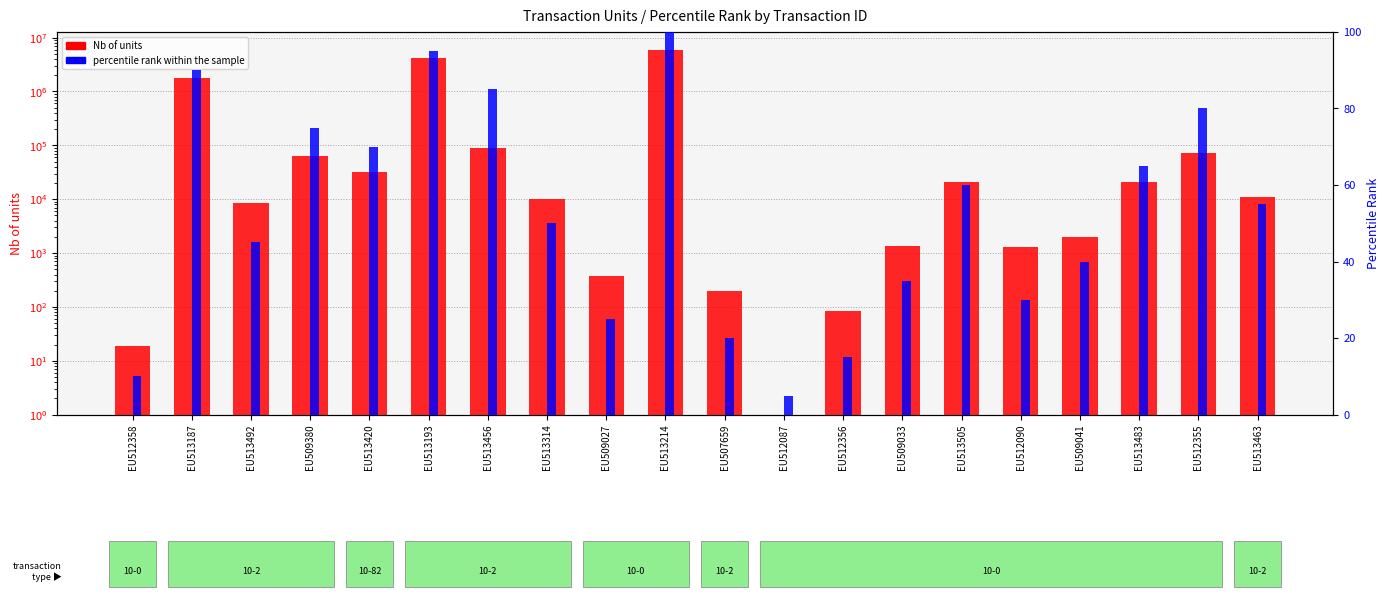

At EU513420, list the series in order from smallest to largest.

percentile rank within the sample, Nb of units